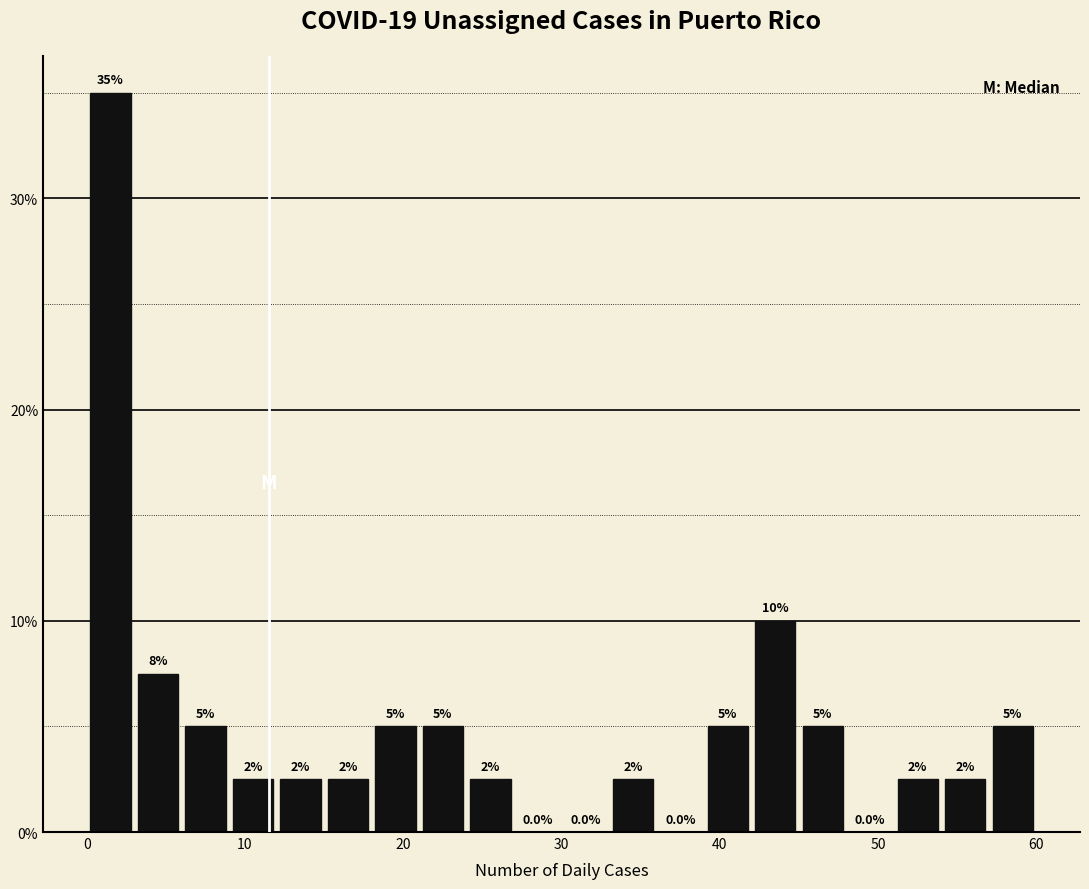

Read against the x-axis, roughly where is the centre of the tallest bar?

2